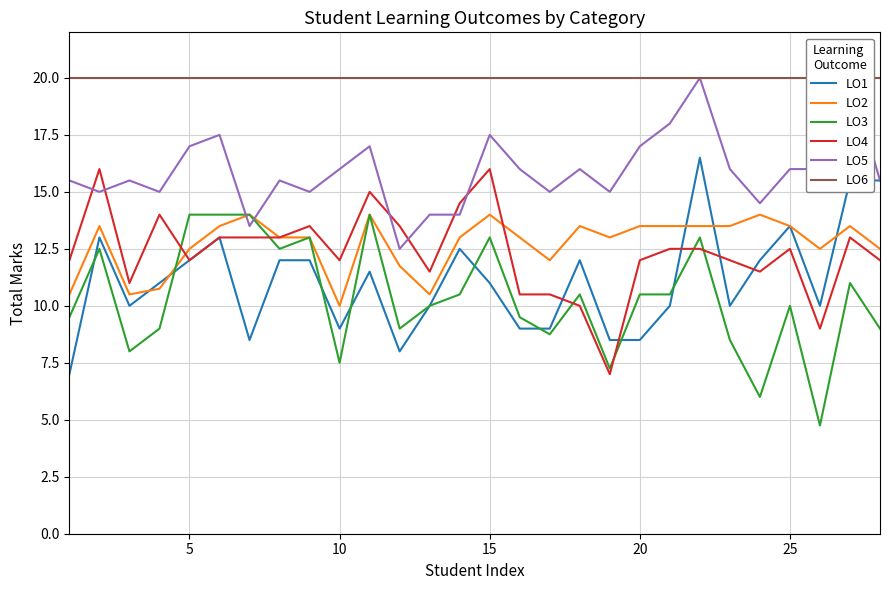

Is it true that LO3 equals 10.5 at 20?

True